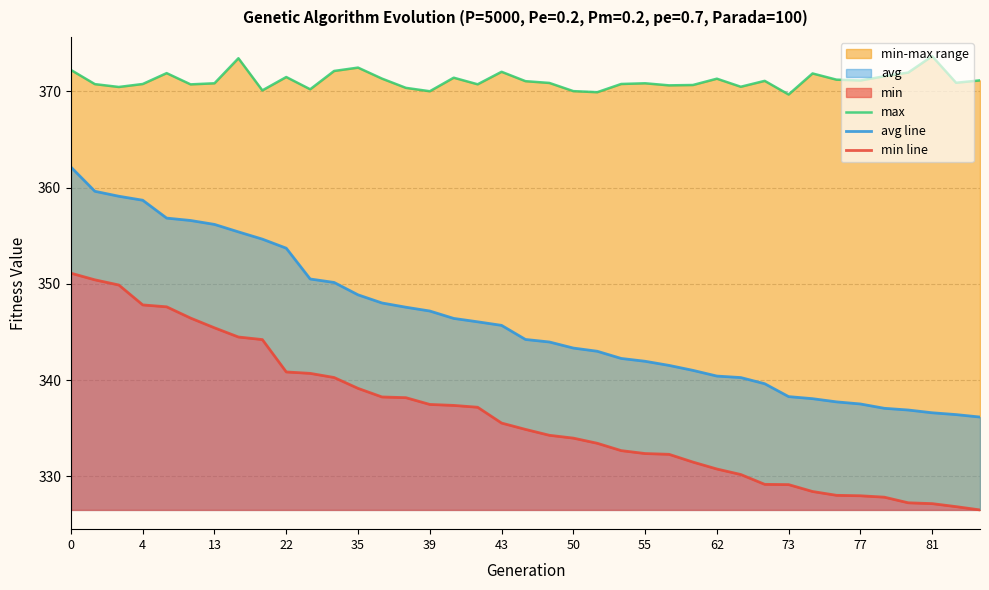

True or false: max has a value of 551.1 at 31.

False